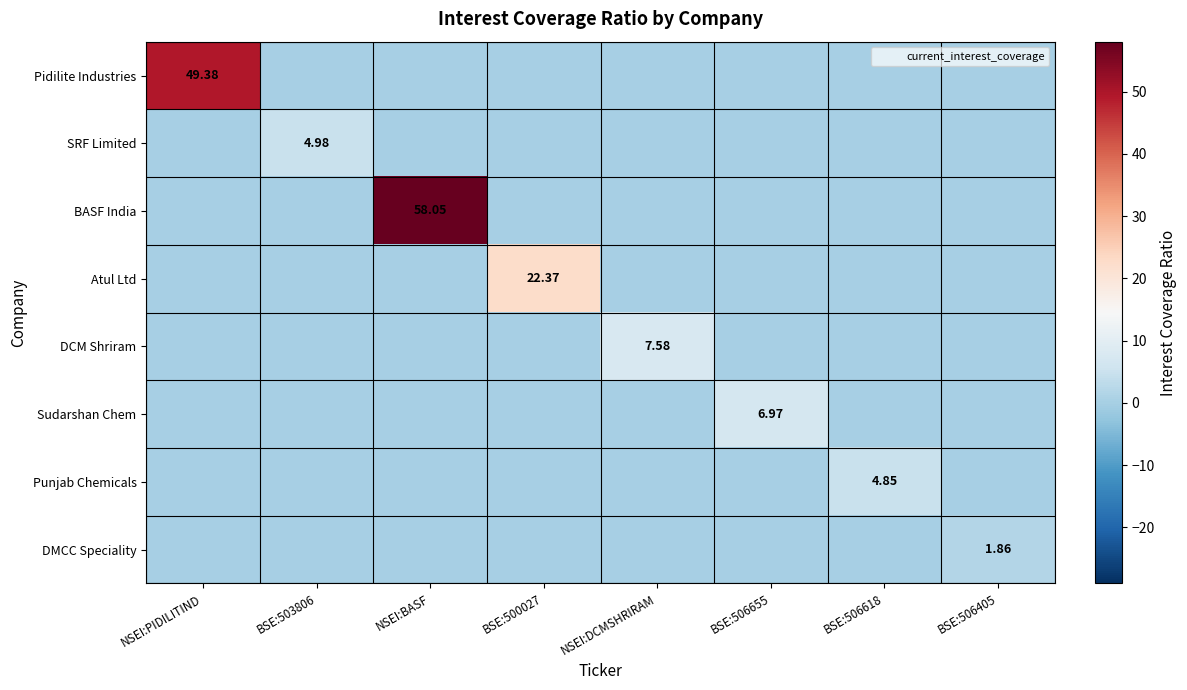

What is the total value across all series at NSEI:DCMSHRIRAM?

7.6